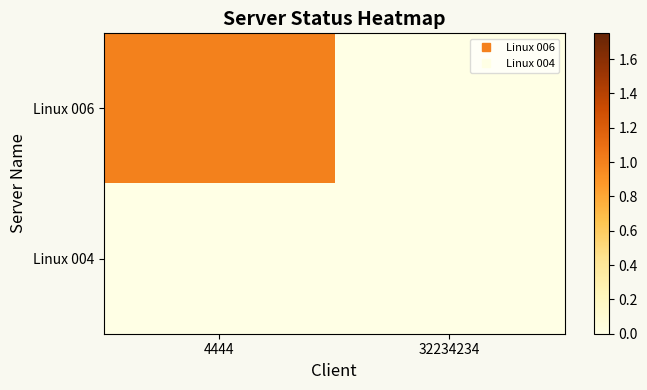

List the series in order of their overall mean, highest first.

Linux 006, Linux 004